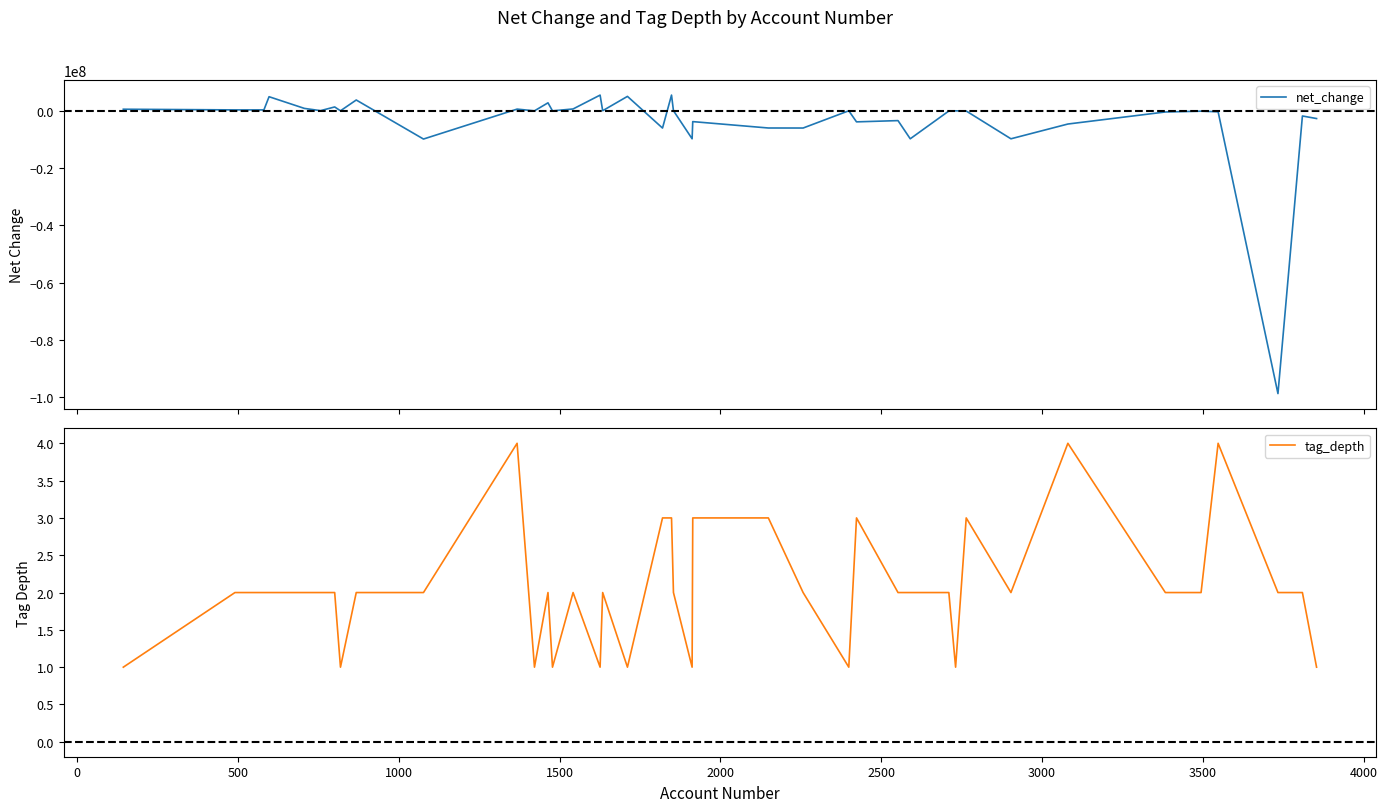

What is the maximum value for net_change?

5486000